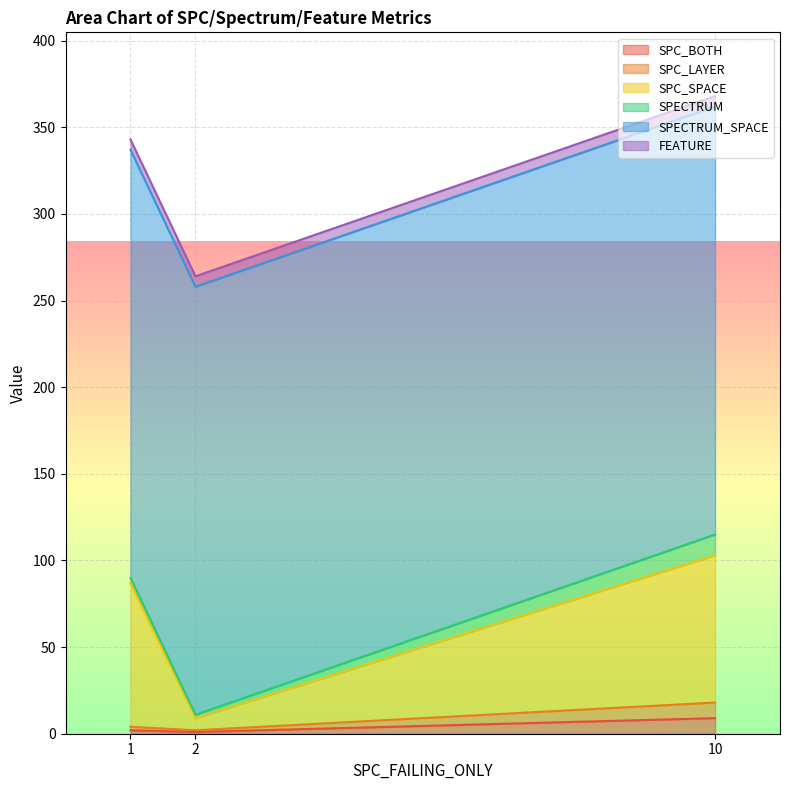

Does the chart display data point markers on the line(s)?

No